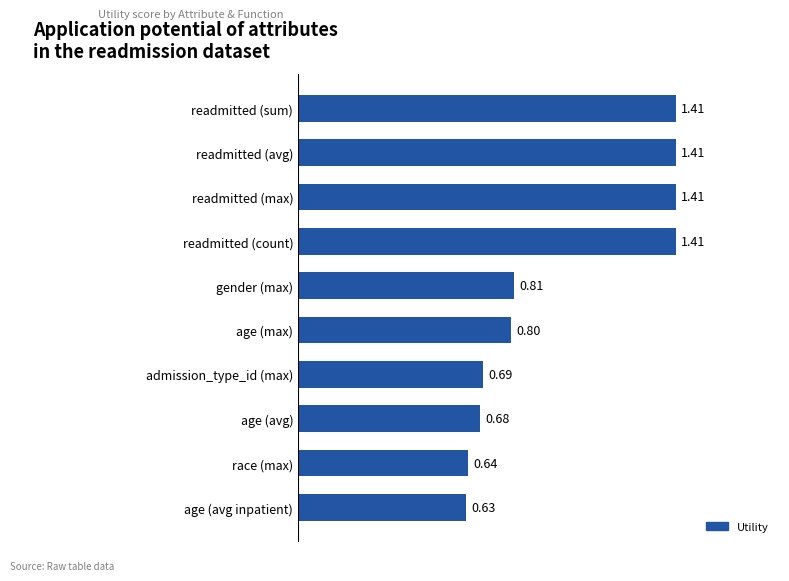

What is the average value?

1.0